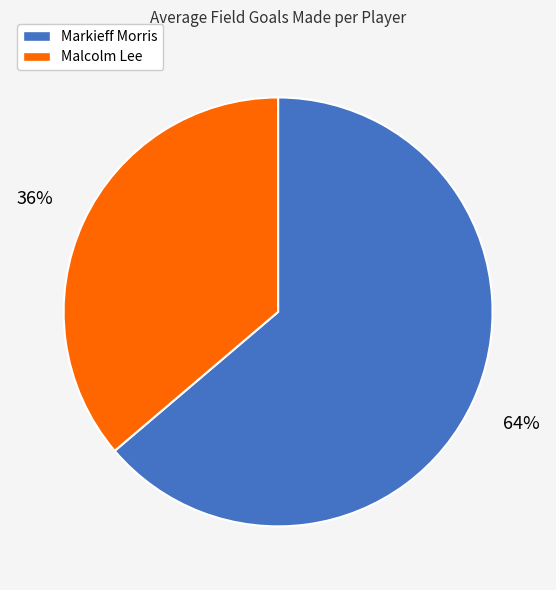

To the nearest percent, what portion does Markieff Morris represent?

64%